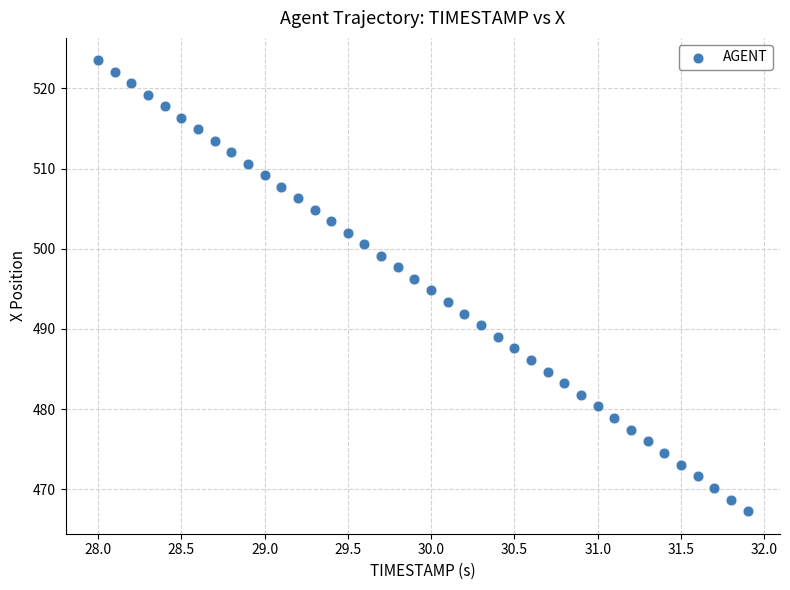

What is the range of X values (max minus min)?

3.9